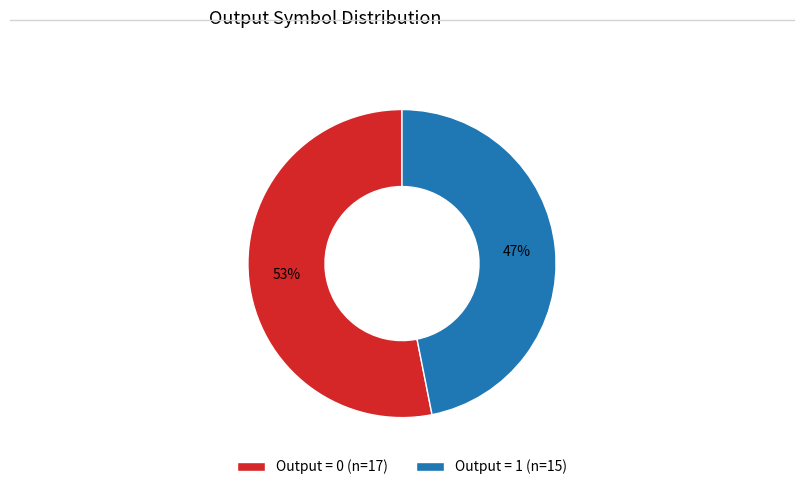

Is there any slice that represents more than half of the pie?

Yes